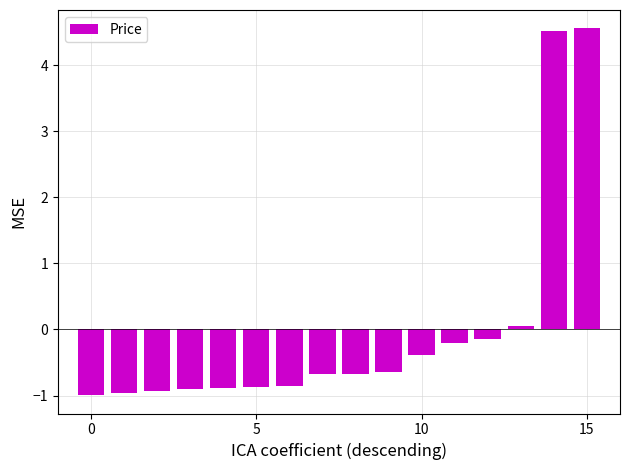

What is the minimum value shown in the chart?

-1.0